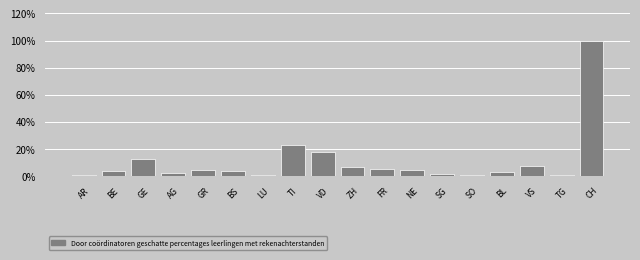

Which label corresponds to the largest value in the chart?

CH